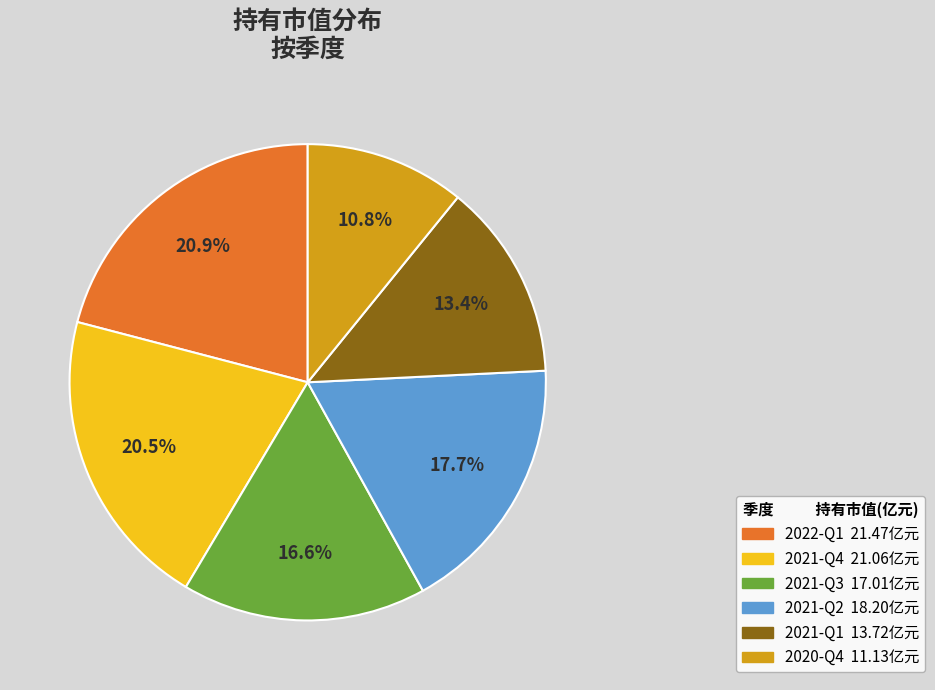

To the nearest percent, what portion does 2022-Q1 represent?

21%